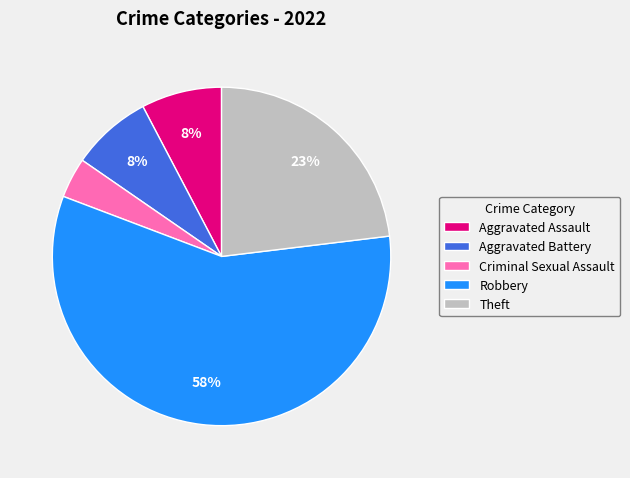

Is the sum of Criminal Sexual Assault and Robbery greater than half?

Yes